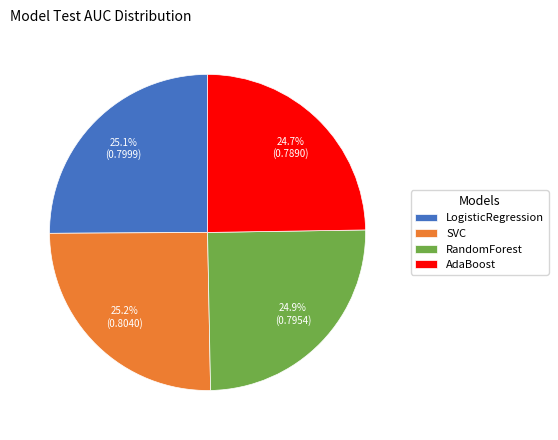

How many slices are in this pie chart?

4